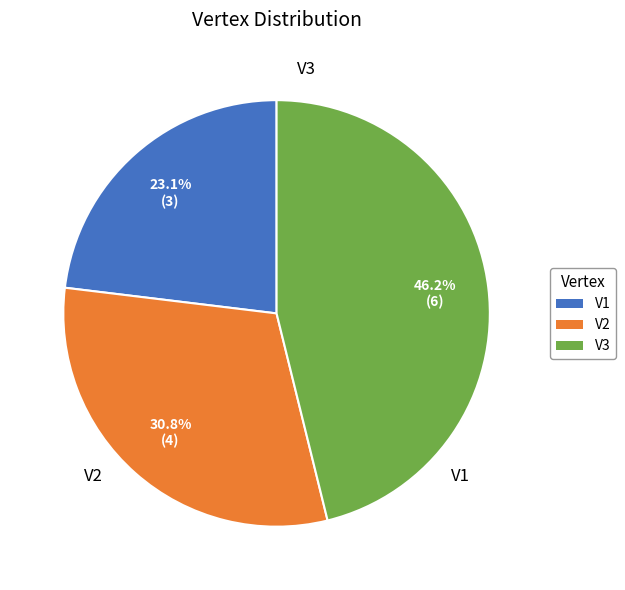

The V3 slice represents 46% of the pie. True or false?

True